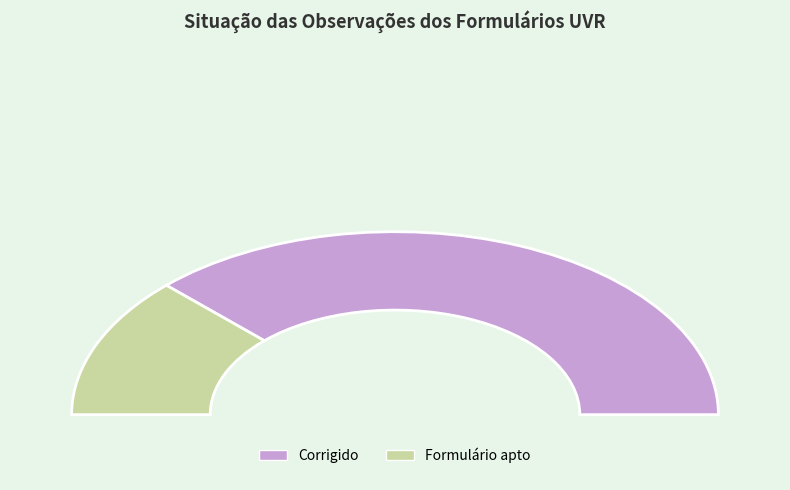

Rank the categories by value from lowest to highest.

Formulário apto, Corrigido